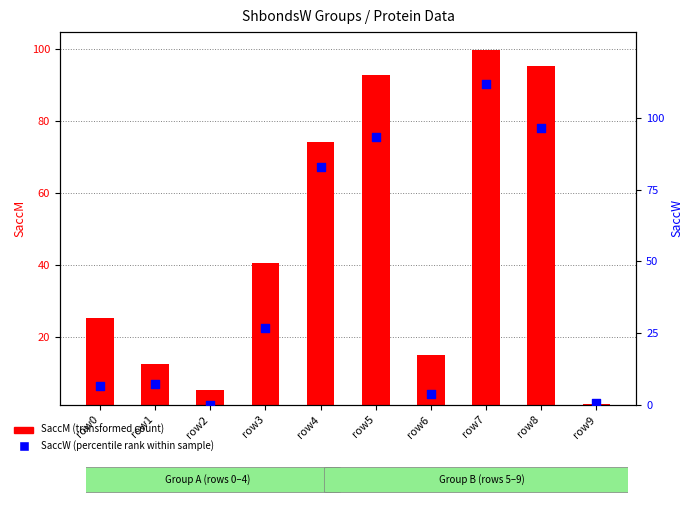

What are all the series names shown in the legend?

SaccM (transformed count), SaccW (percentile rank within sample)